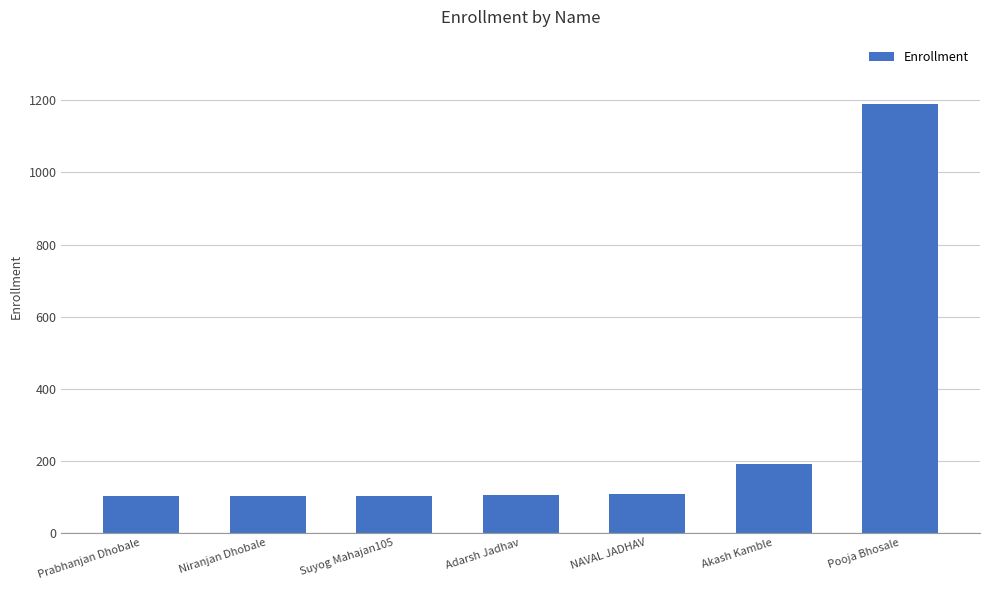

What is the average value?

271